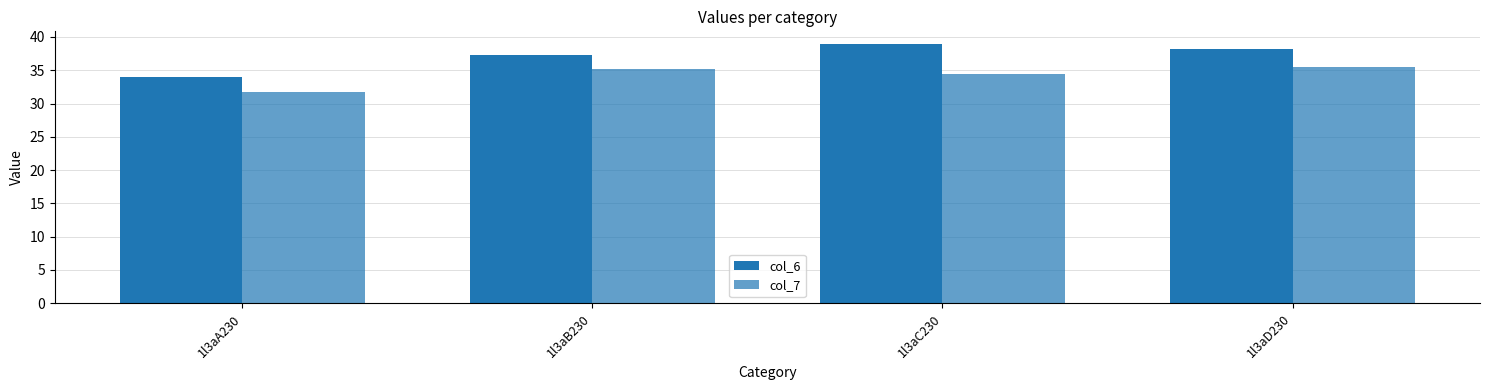

How many categories are shown in the chart?

4